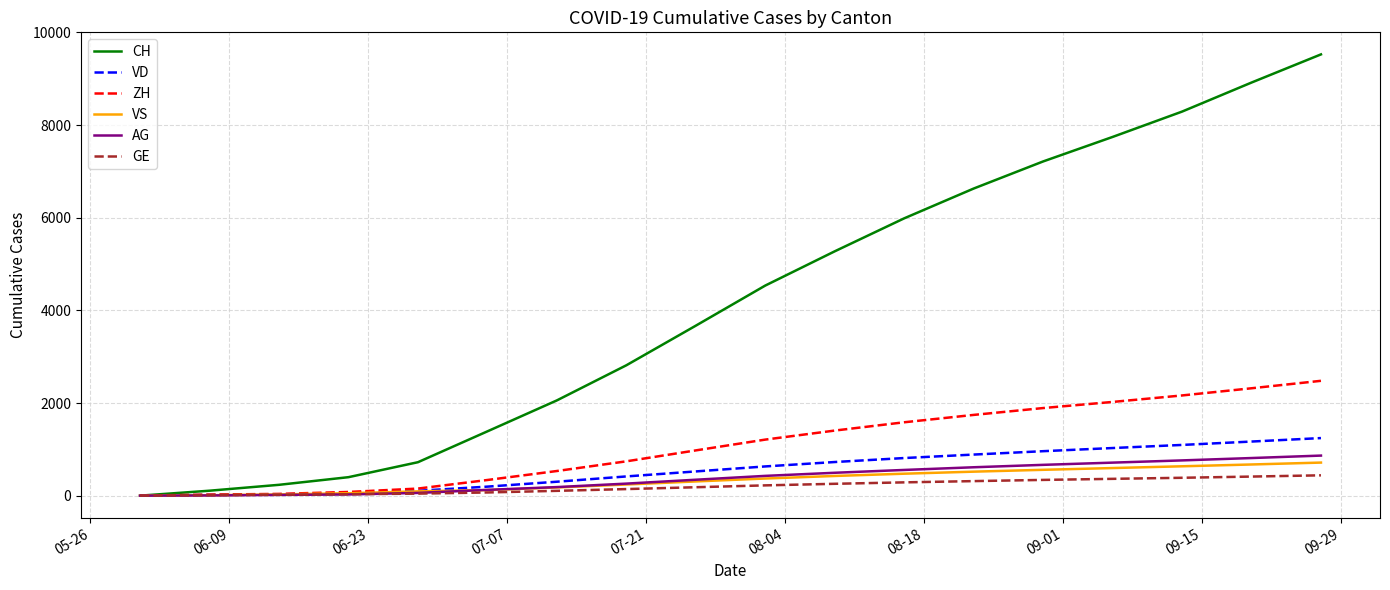

Is this an area chart (filled region under the line)?

No